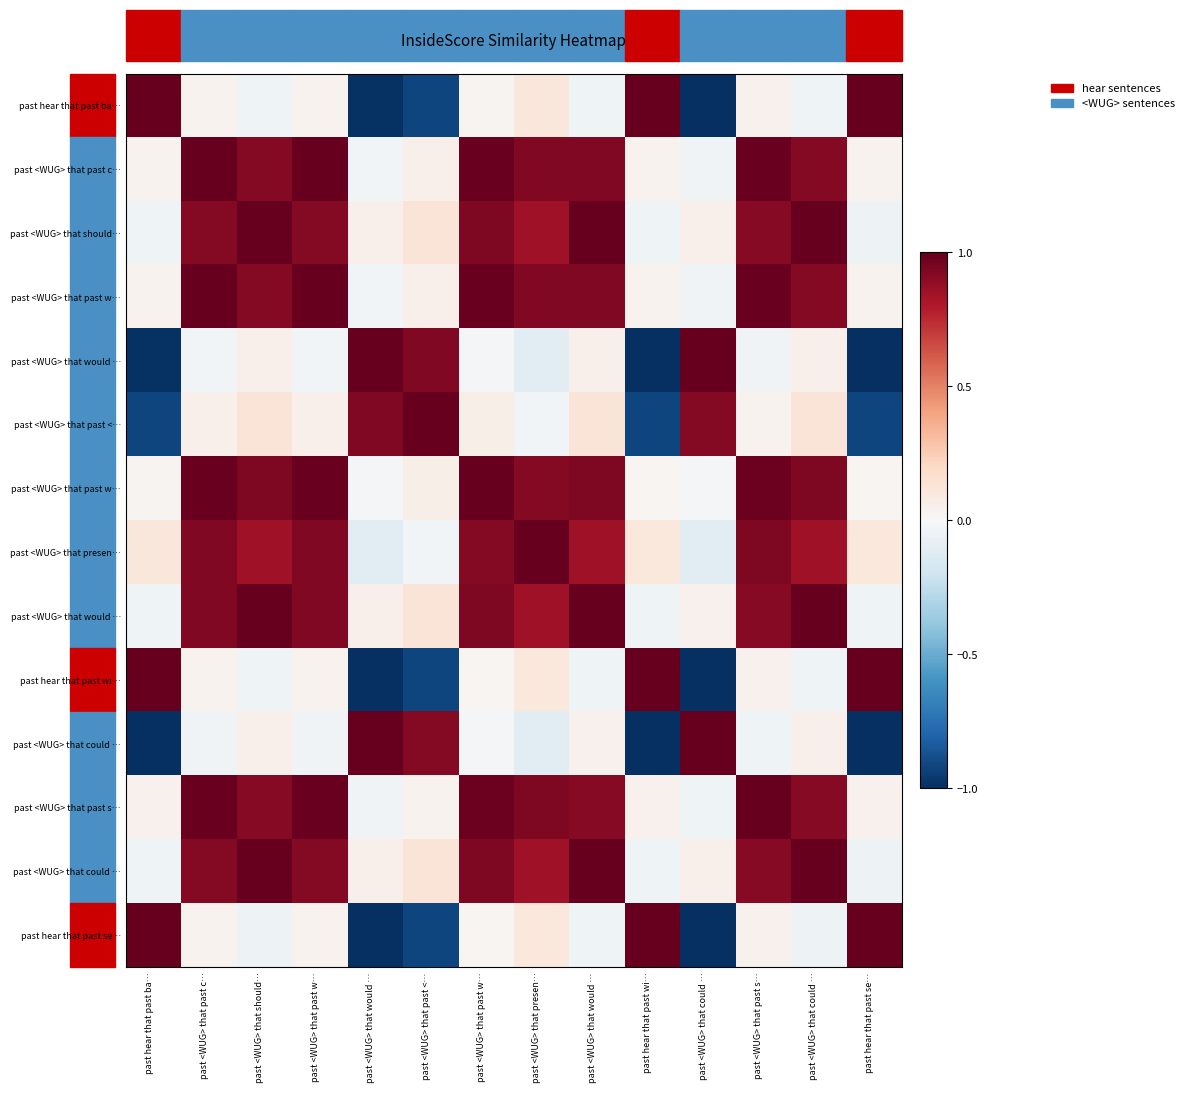

At how many categories does at least one series exceed 0?

14